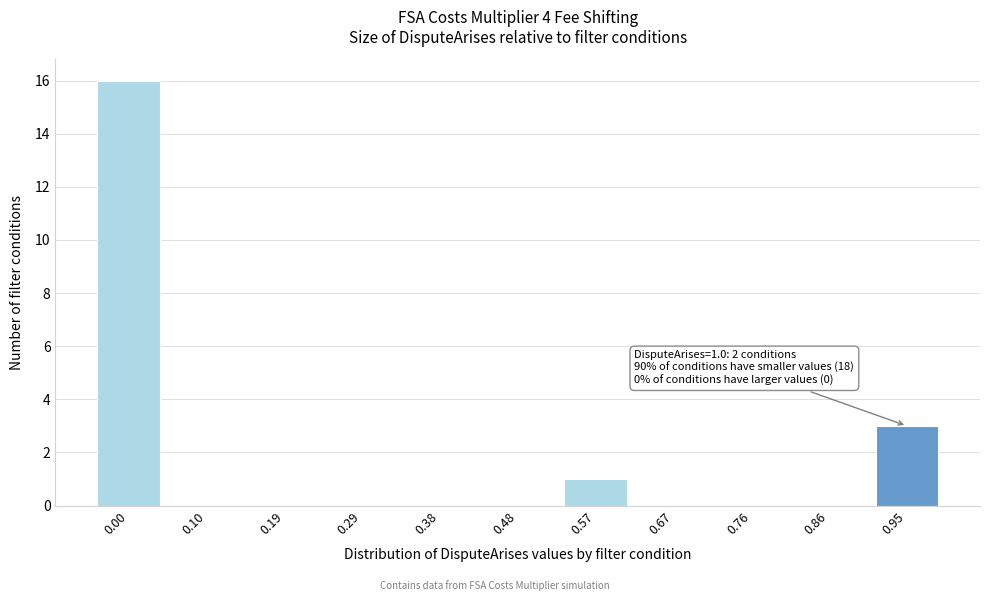

Reading left to right, transcribe all the data shown in this chart.

0.00=16	0.10=0	0.19=0	0.29=0	0.38=0	0.48=0	0.57=1	0.67=0	0.76=0	0.86=0	0.95=3